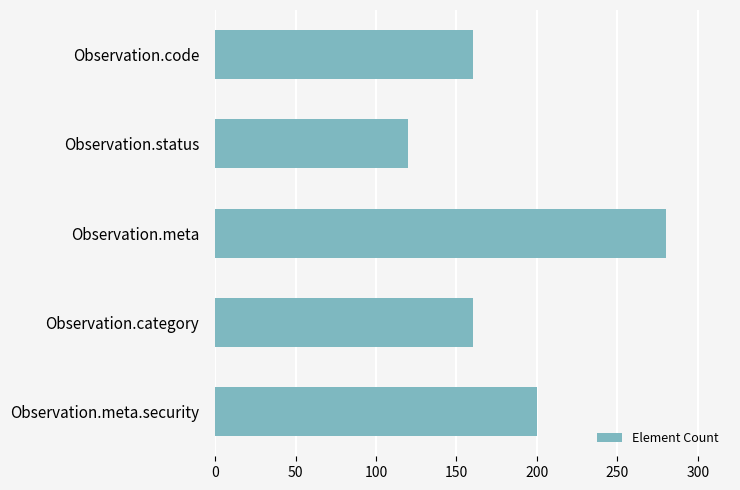

Between Observation.status and Observation.meta, which is larger?

Observation.meta